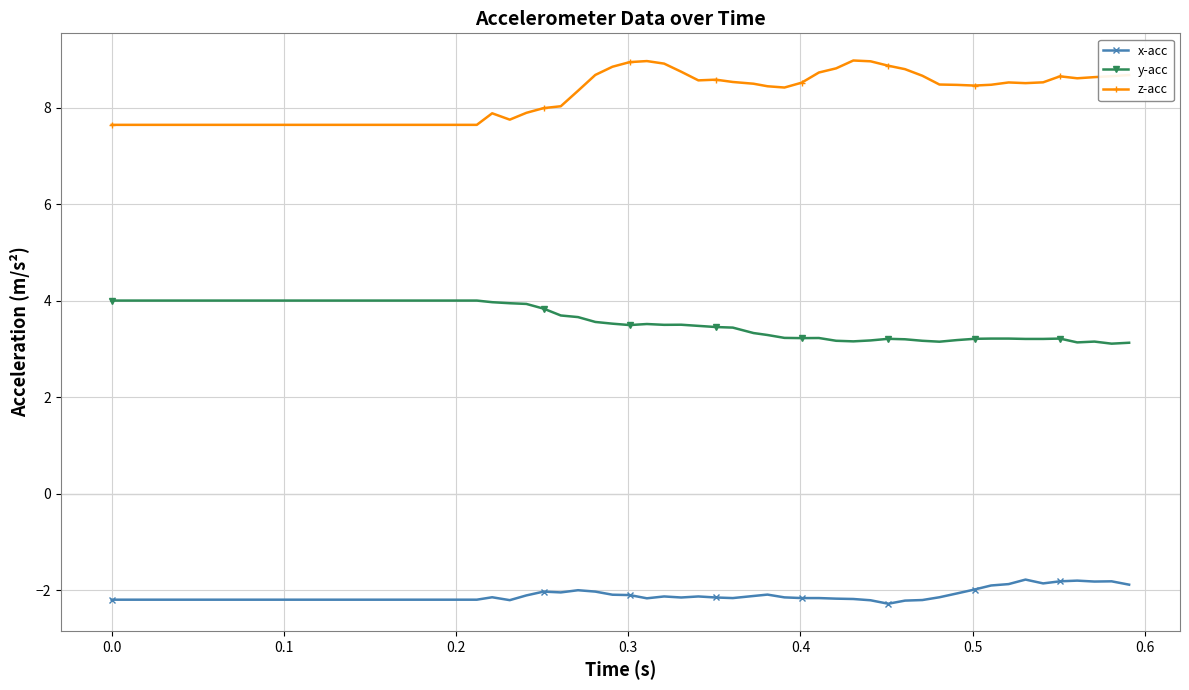

List the series in order of their overall mean, lowest first.

x-acc, y-acc, z-acc